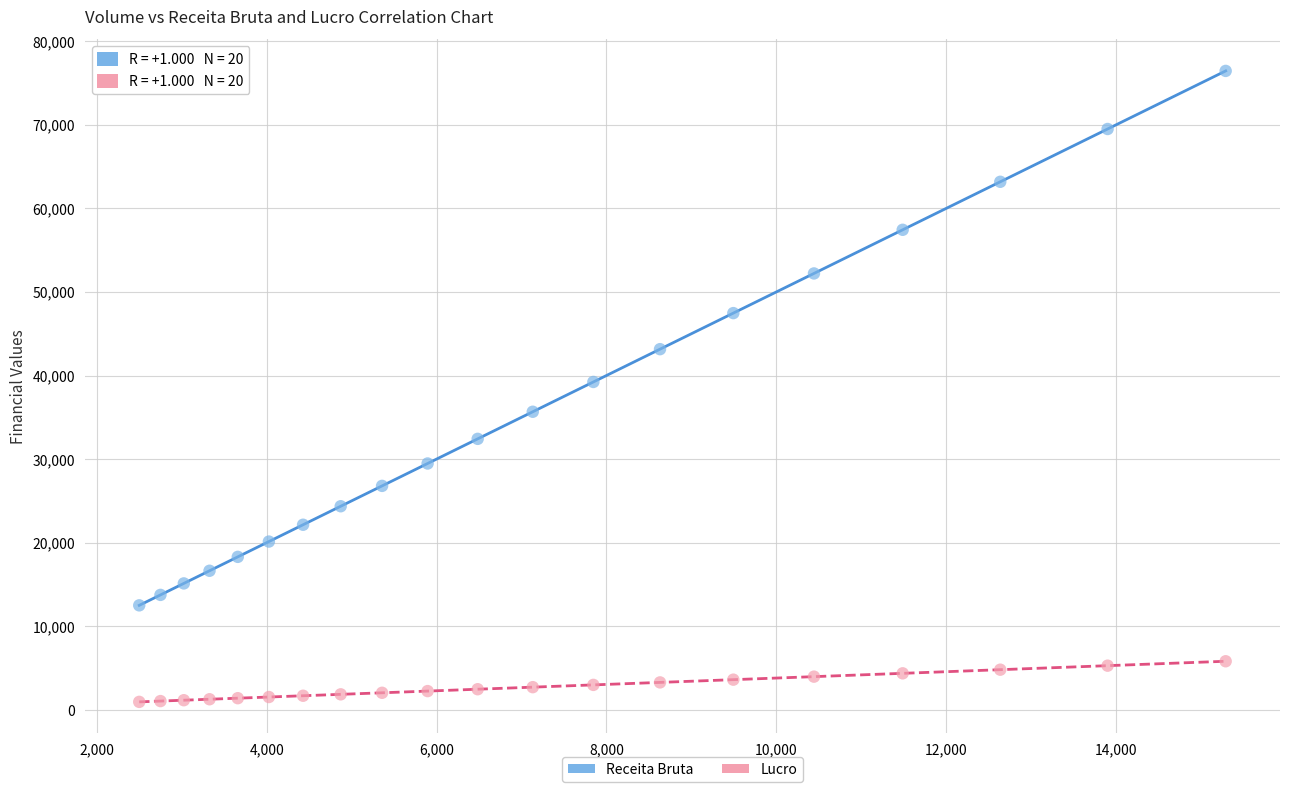

Across all data points, what is the range of X values (max minus min)?

12789.8